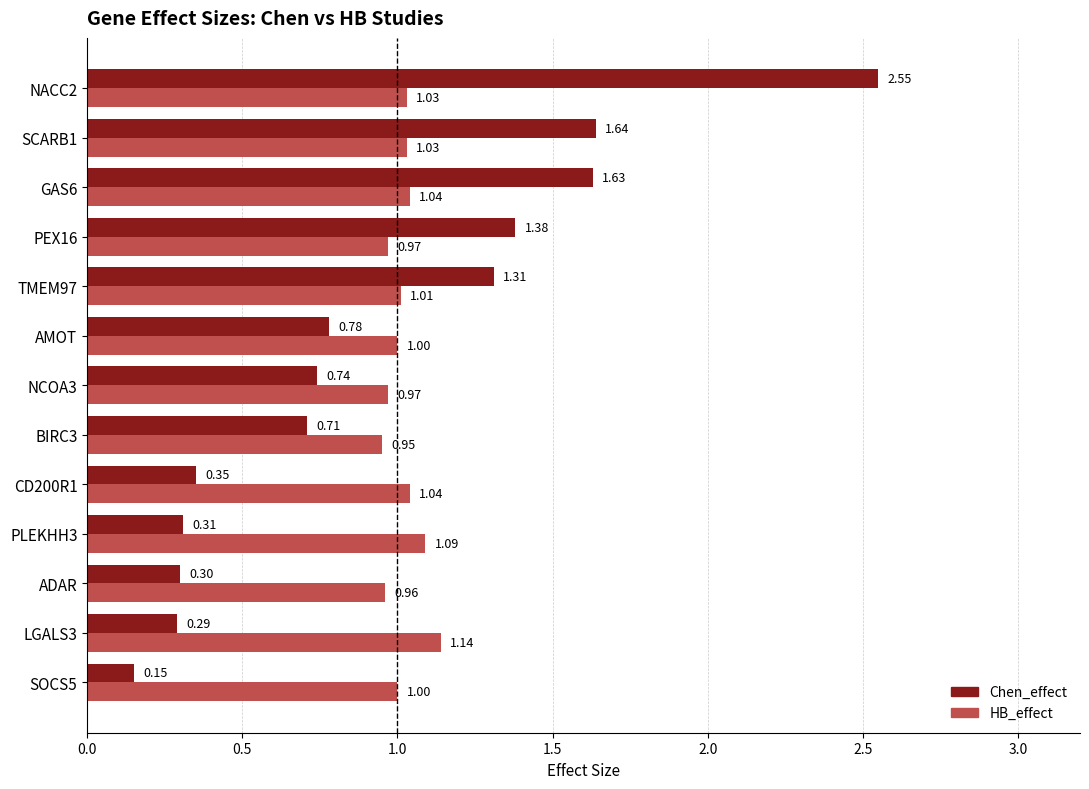

Rank the series at PEX16 from lowest to highest value.

HB_effect, Chen_effect